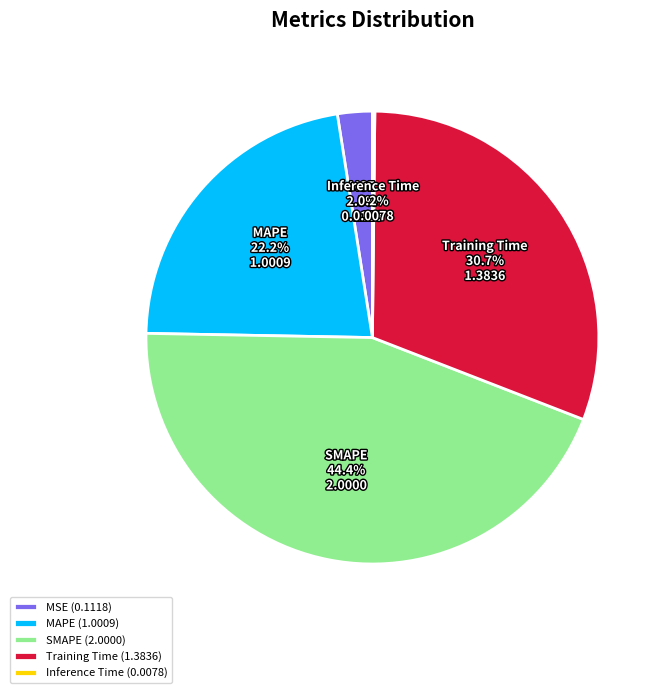

To the nearest percent, what percentage of the pie is Training Time?

31%